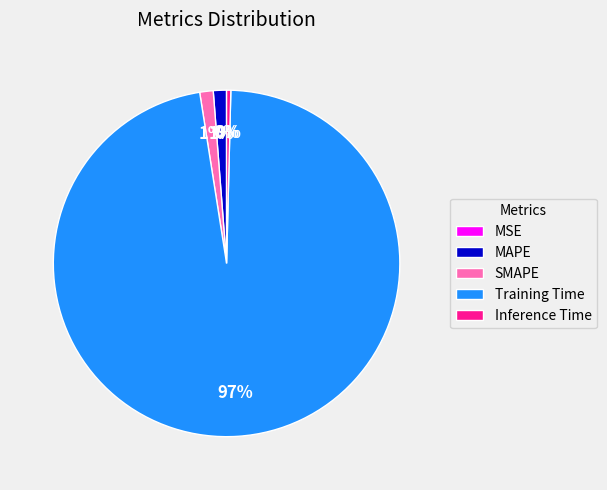

Does any single category account for the majority?

Yes